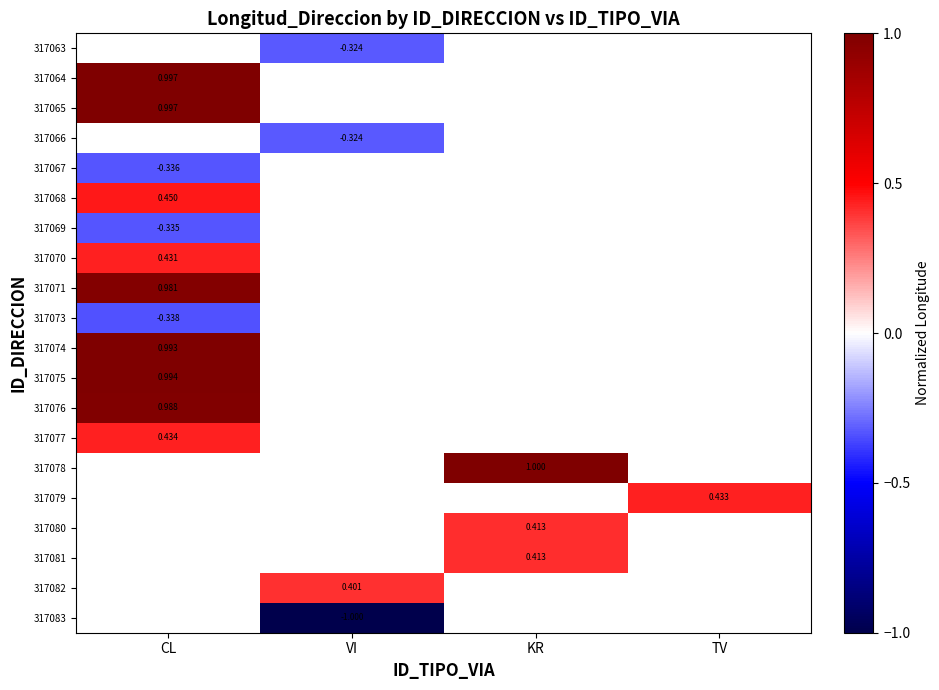

At which category does the chart reach its minimum across all series?

VI